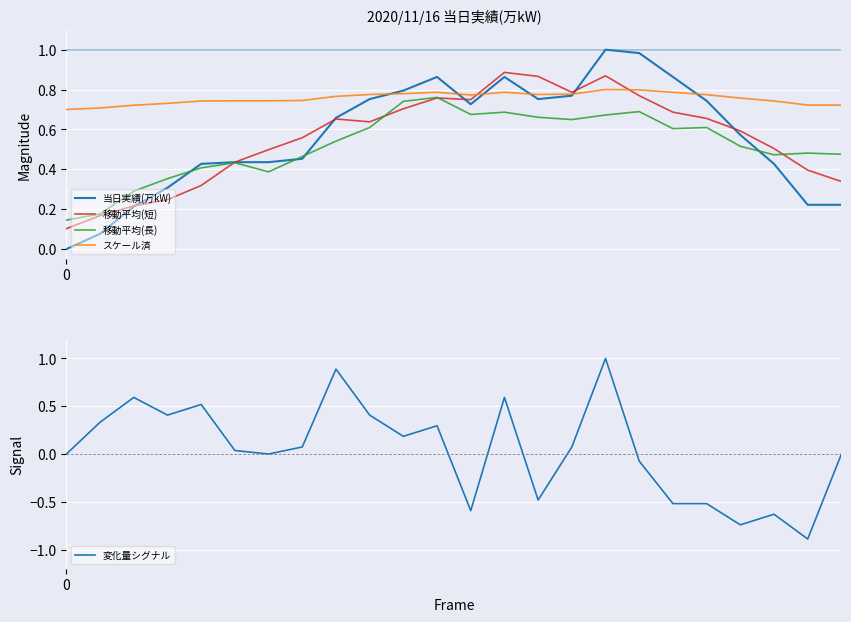

What is the spread (max minus min) of values at 5?

0.7